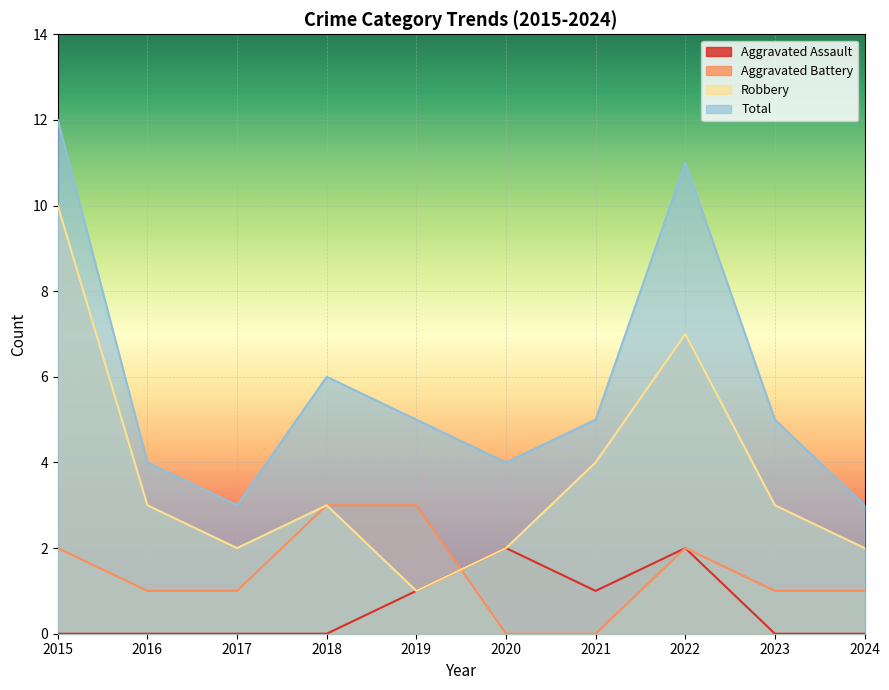

True or false: Aggravated Assault has more than 0 interior local peaks.

True